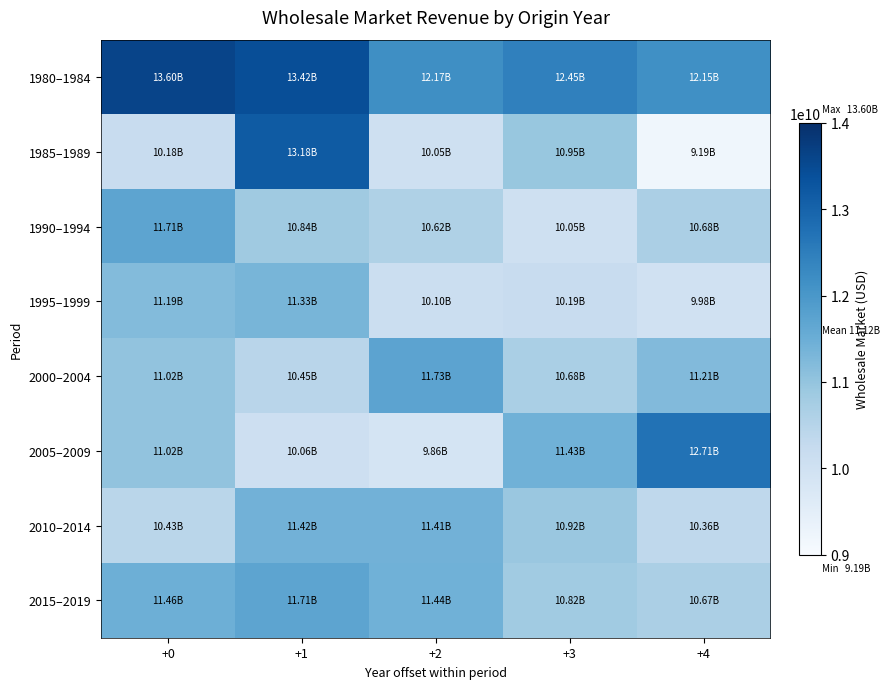

What is the difference between the highest and lowest values at +3?

2407407212.1